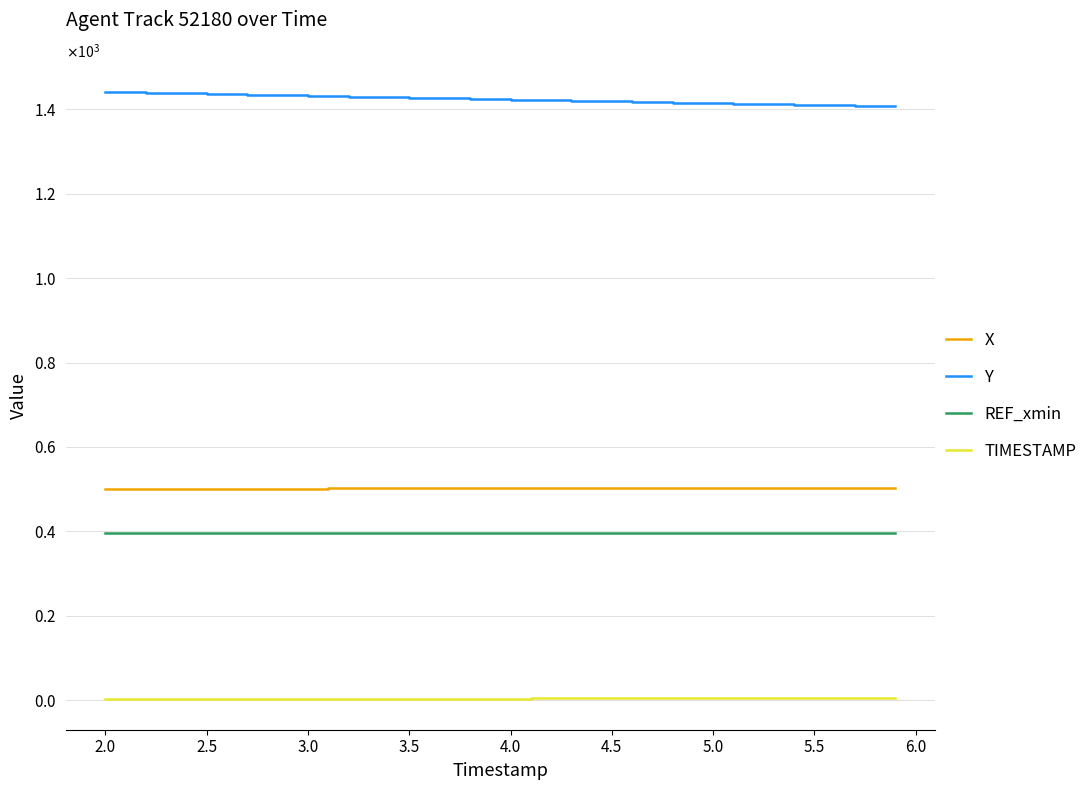

True or false: Y and X cross at least once.

False